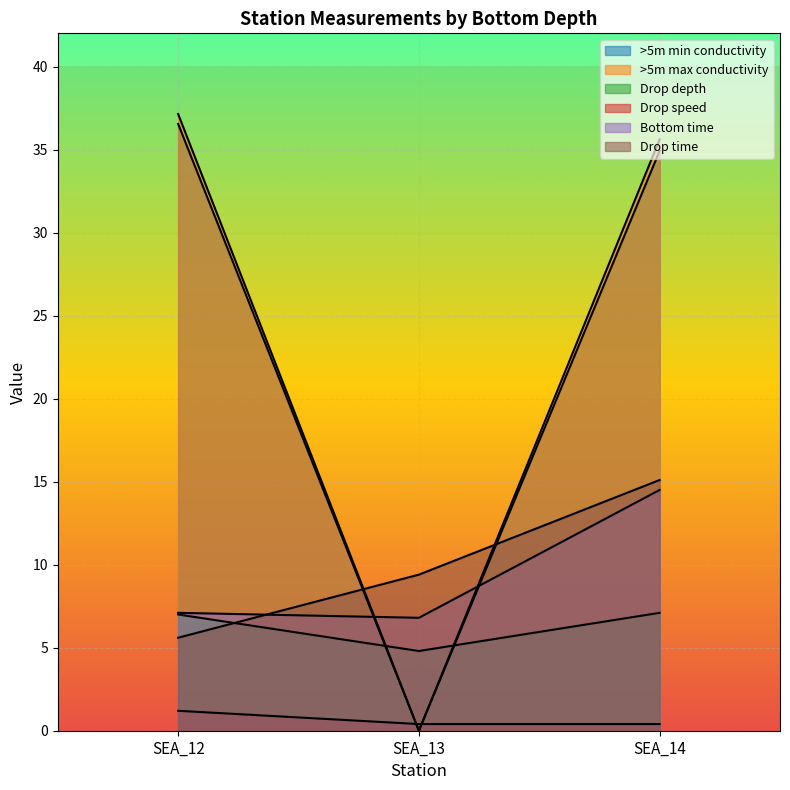

What position from the right is 2?

1